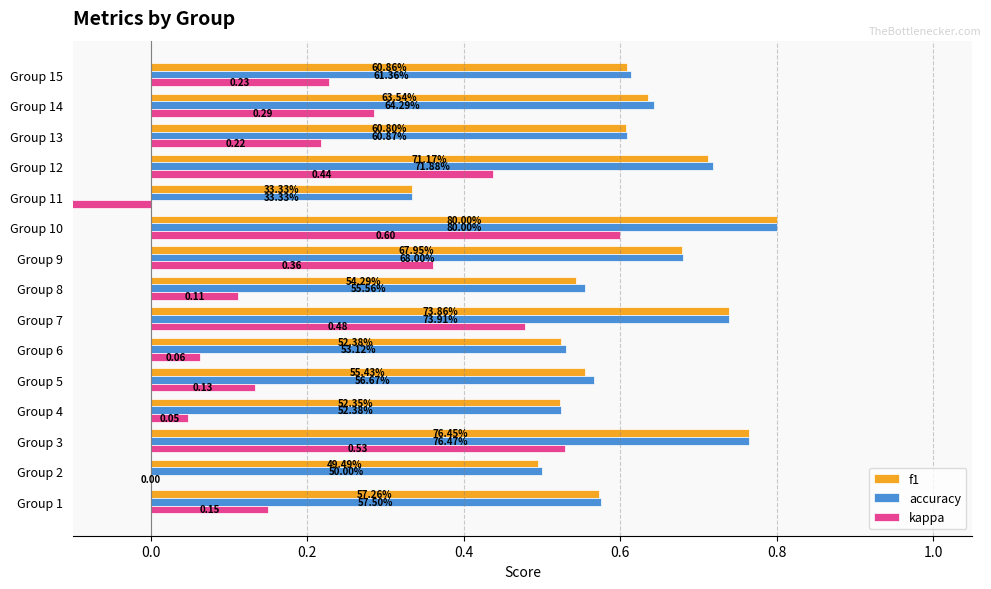

Rank the series by their maximum value, from highest to lowest.

f1, accuracy, kappa